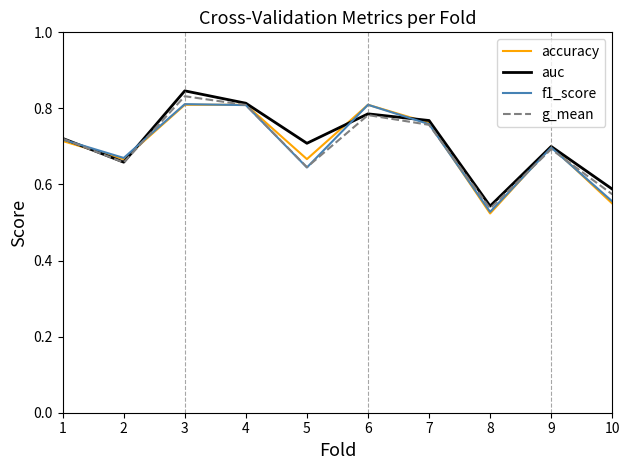

The f1_score series shows 1.3 at 3. True or false?

False